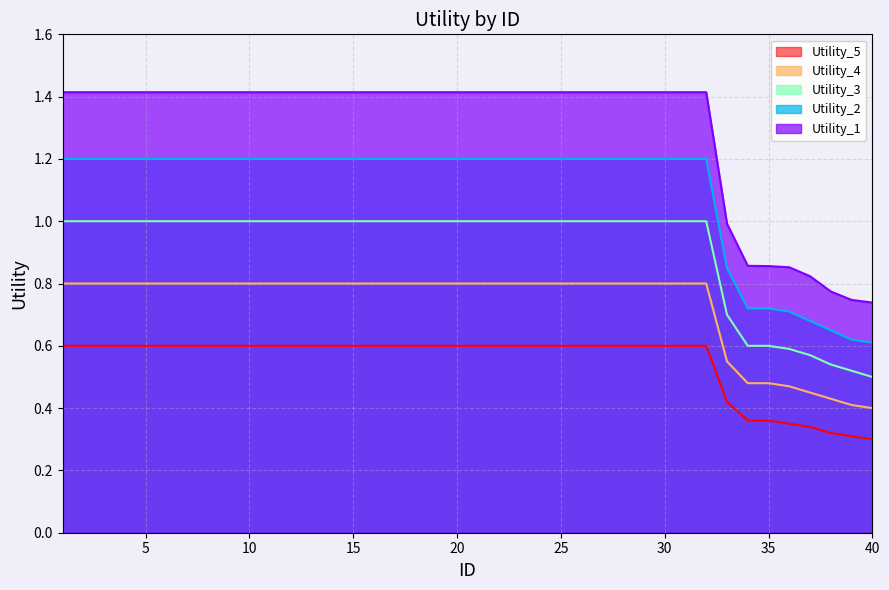

What is the sum of all Utility_5 values?

22.0